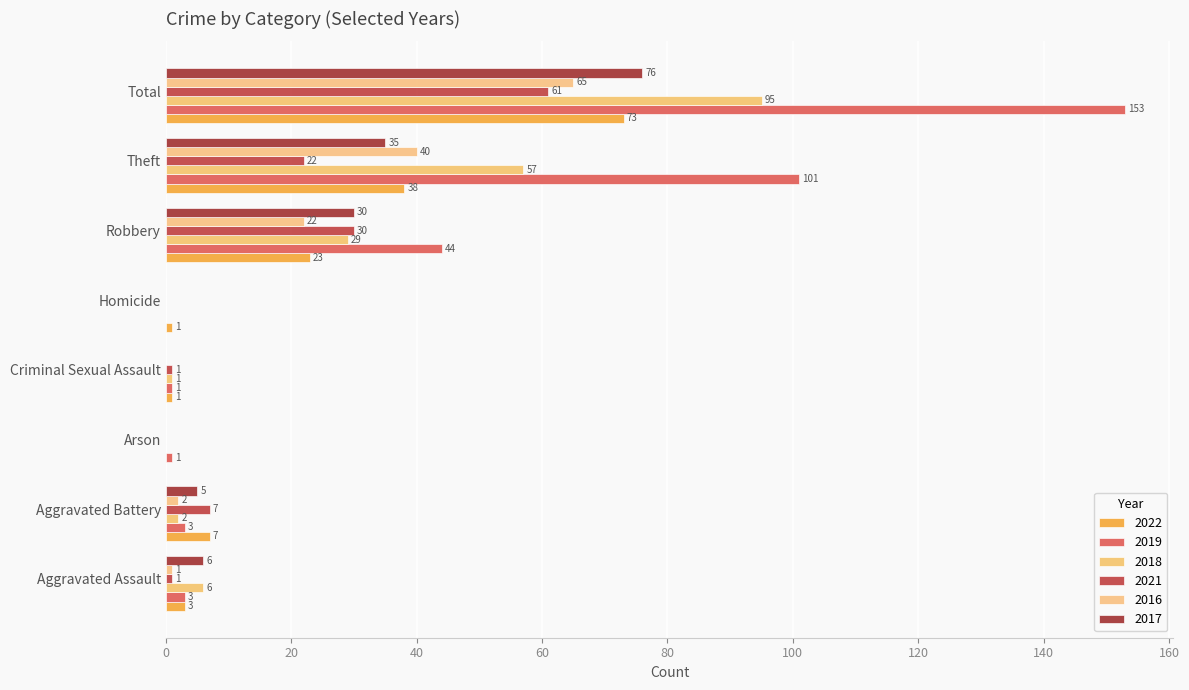

How many distinct data groups are displayed?

6